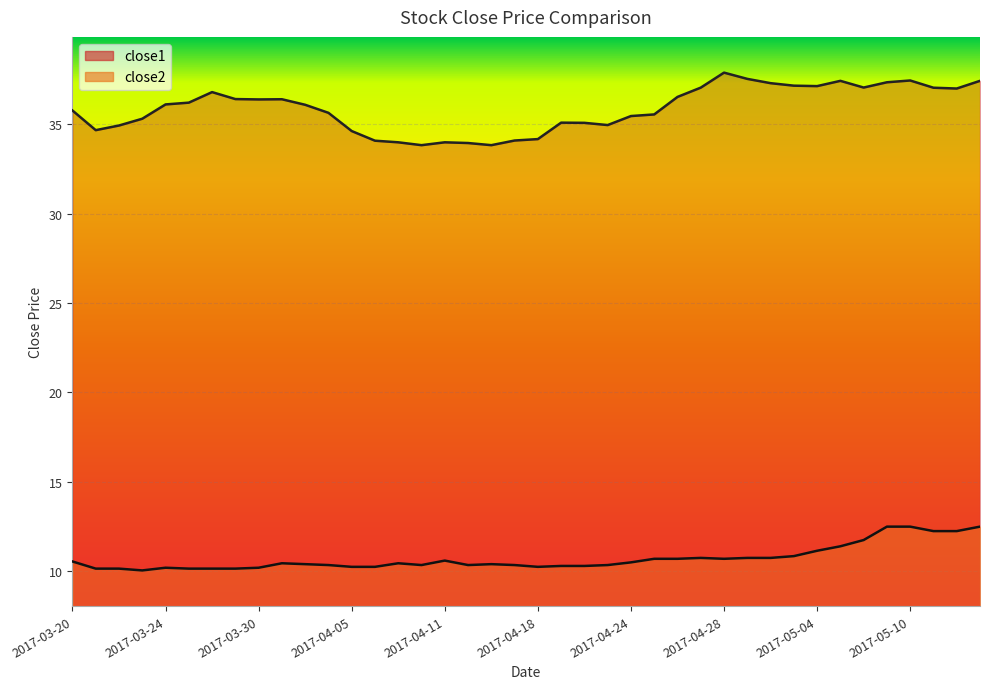

Rank the categories by close1 value from lowest to highest.

2017-04-10, 2017-04-13, 2017-04-12, 2017-04-07, 2017-04-11, 2017-04-06, 2017-04-17, 2017-04-18, 2017-04-05, 2017-03-21, 2017-03-22, 2017-04-21, 2017-04-20, 2017-04-19, 2017-03-23, 2017-04-24, 2017-04-25, 2017-04-04, 2017-03-20, 2017-04-03, 2017-03-24, 2017-03-27, 2017-03-30, 2017-03-31, 2017-03-29, 2017-04-26, 2017-03-28, 2017-05-12, 2017-05-11, 2017-04-27, 2017-05-08, 2017-05-04, 2017-05-03, 2017-05-02, 2017-05-09, 2017-05-05, 2017-05-15, 2017-05-10, 2017-05-01, 2017-04-28